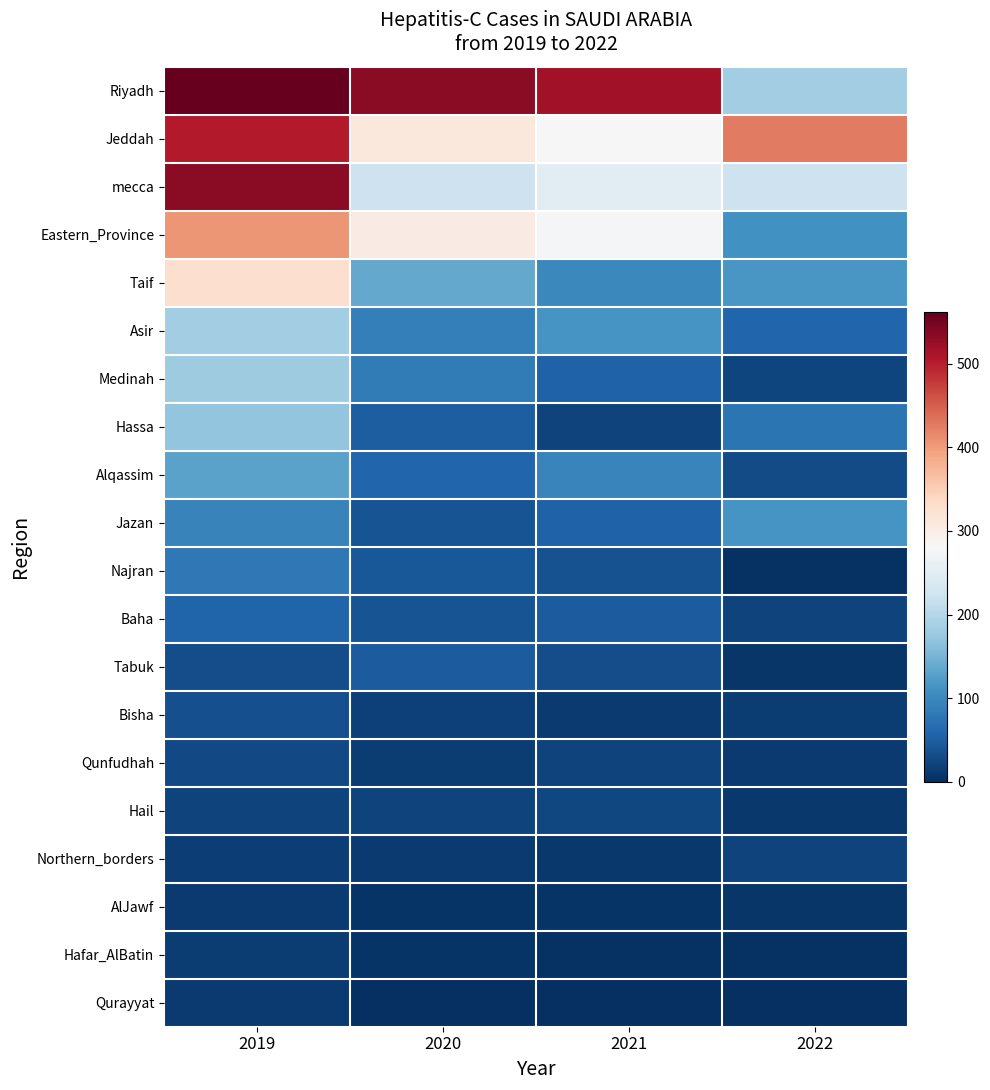

What is the total value across all series at 2022?

1464